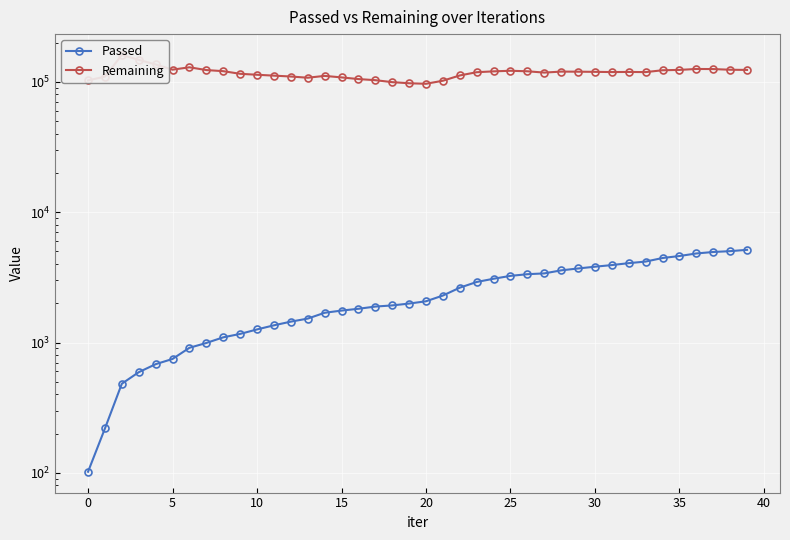

The value of Passed at 36 is 8180. True or false?

False